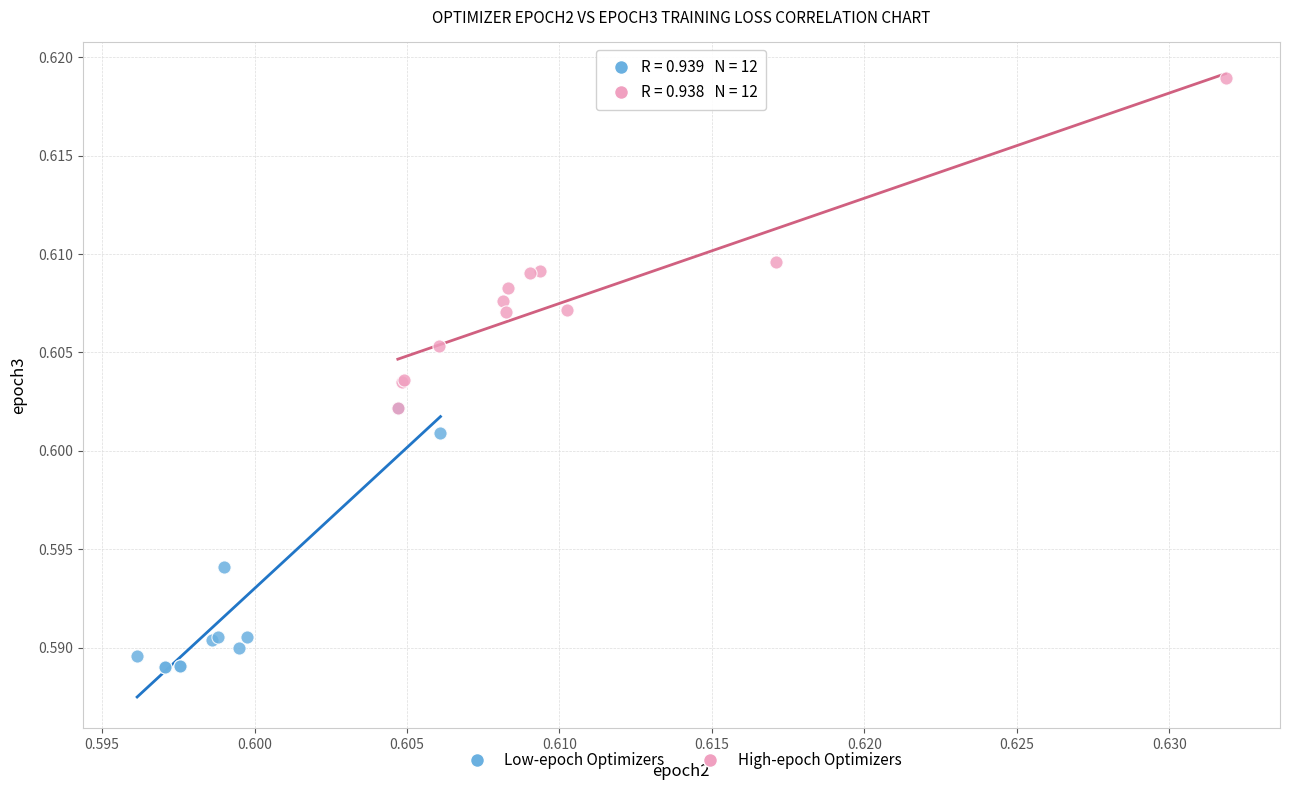

Which series contains the lowest Y value?

Low-epoch Optimizers